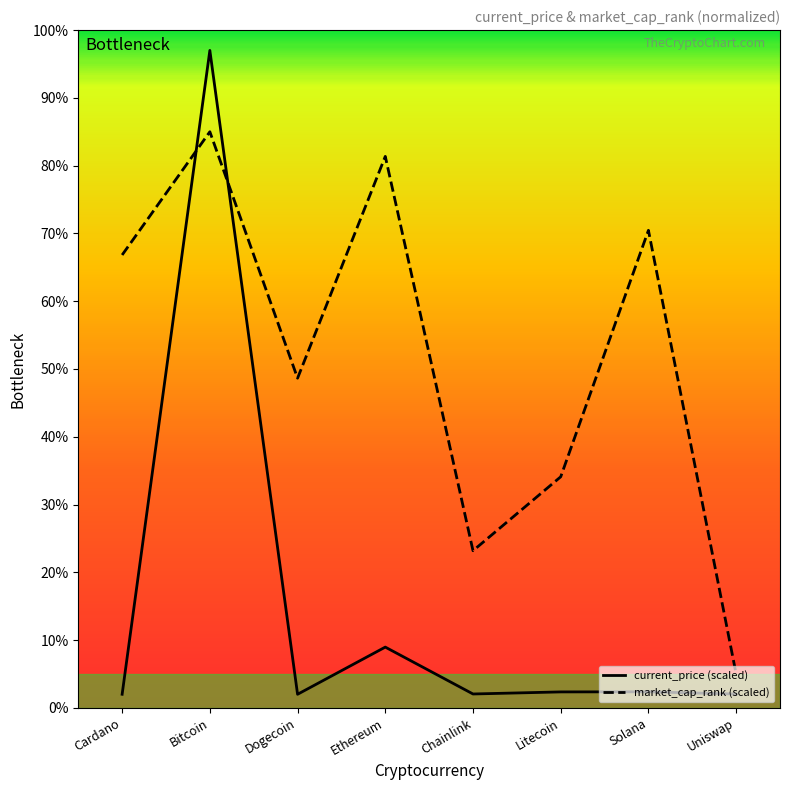

Where do current_price (scaled) and market_cap_rank (scaled) first cross each other?

Cardano and Bitcoin